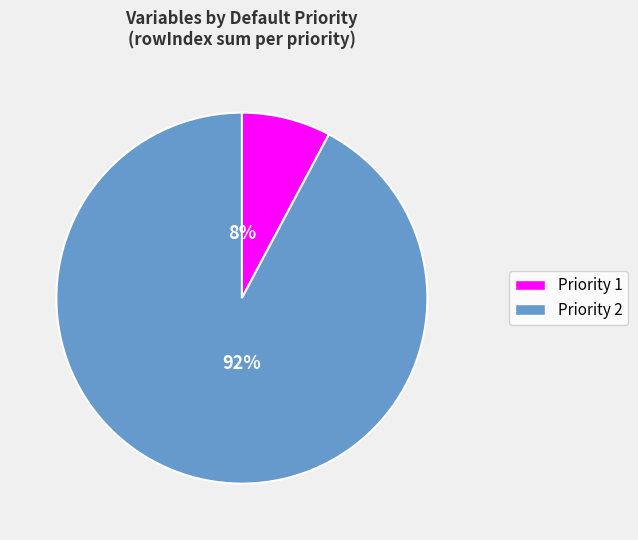

To the nearest percent, what is the average slice percentage?

50%